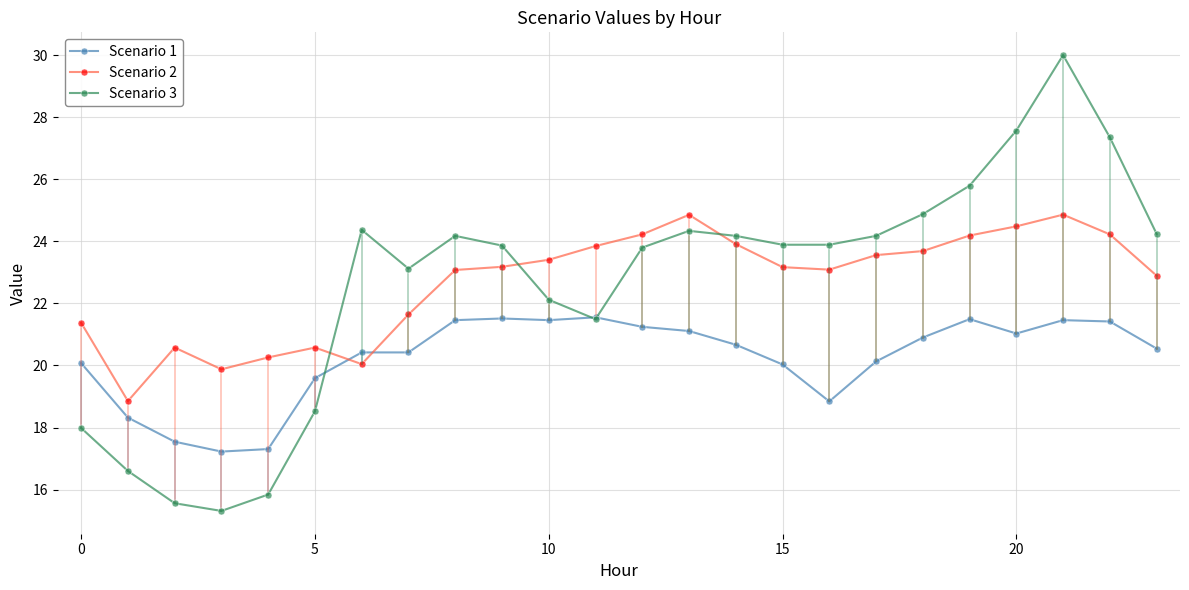

What is the smallest value displayed?

15.3